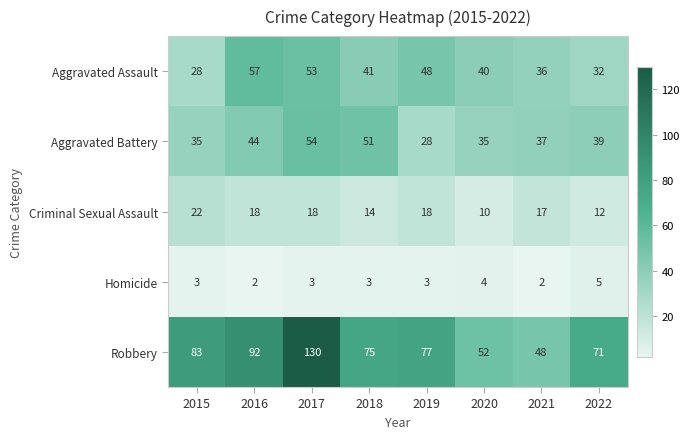

Between 2020 and 2021, which series saw the biggest shift?

Criminal Sexual Assault